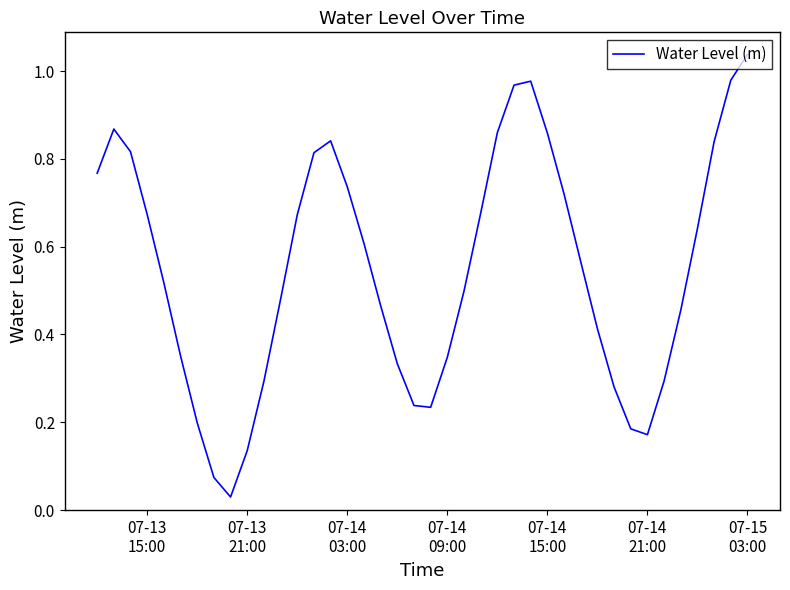

How many lines are shown in the chart?

1